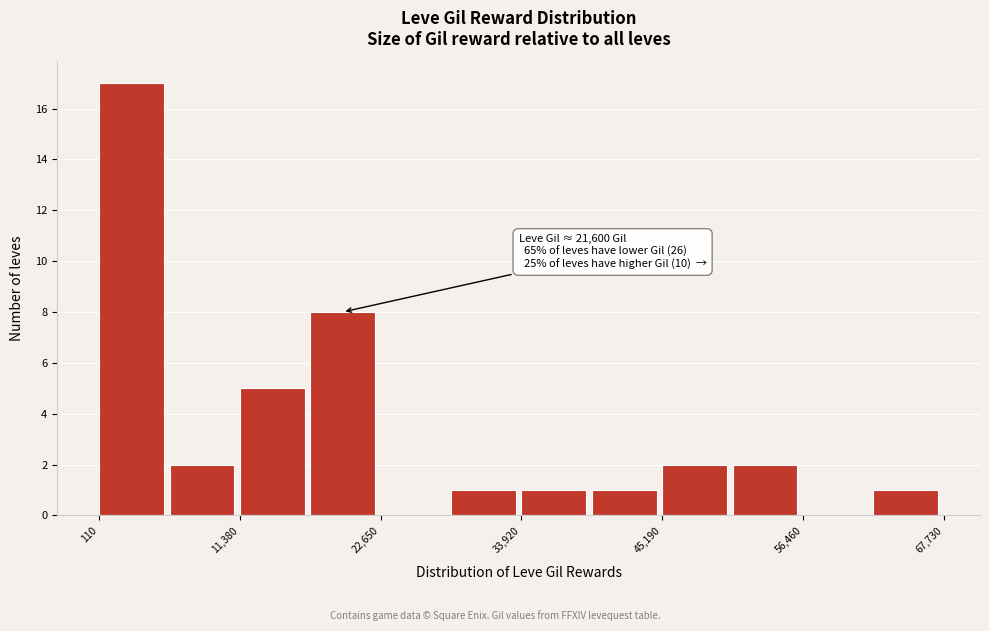

Read against the x-axis, roughly where is the centre of the tallest bar?

2000